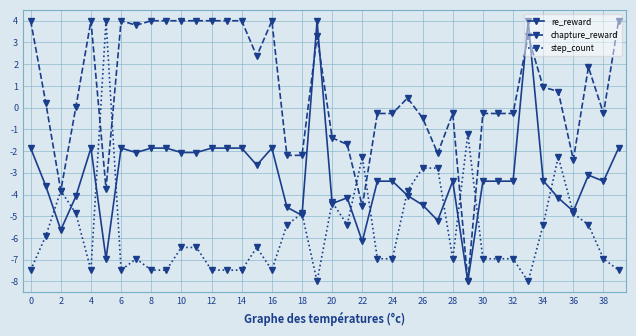

True or false: chapture_reward has more than 2 points higher than both neighbors.

True